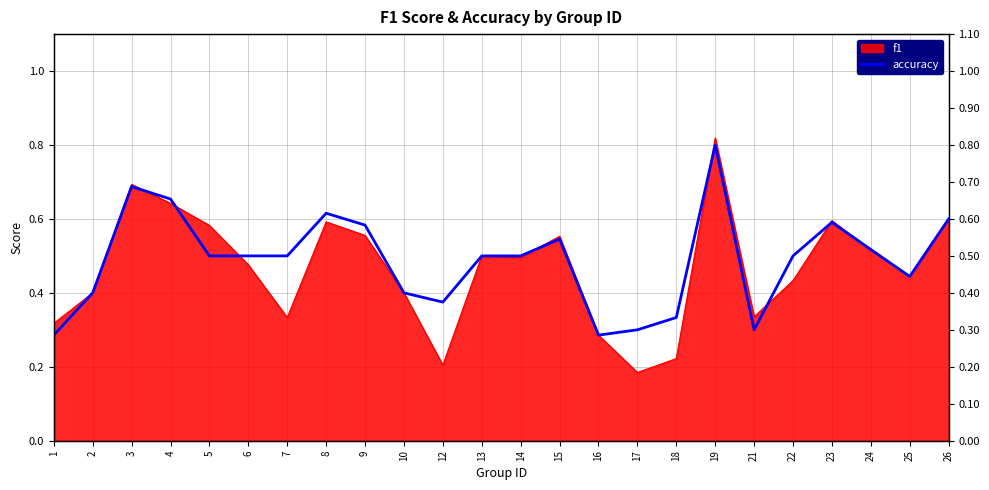

True or false: there are more than 2 points higher than both neighbors.

True